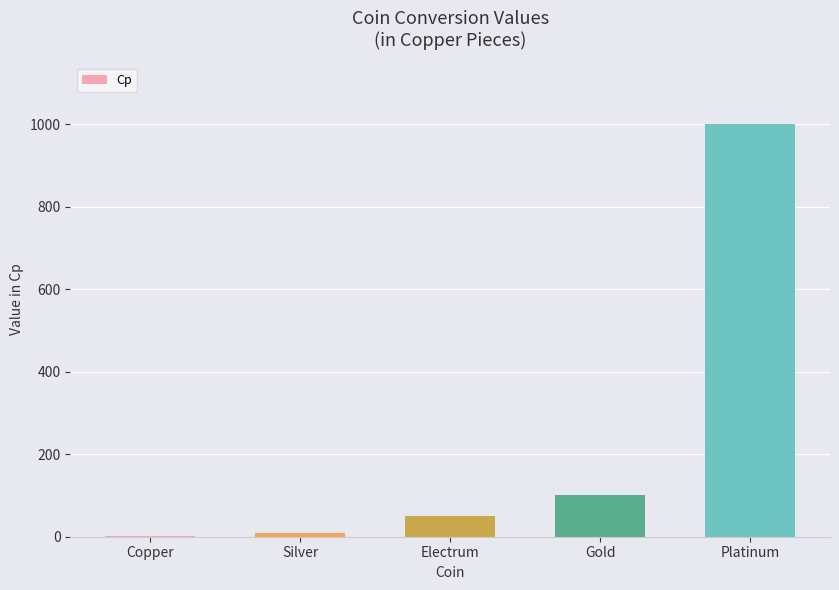

What is the greatest value displayed?

1000